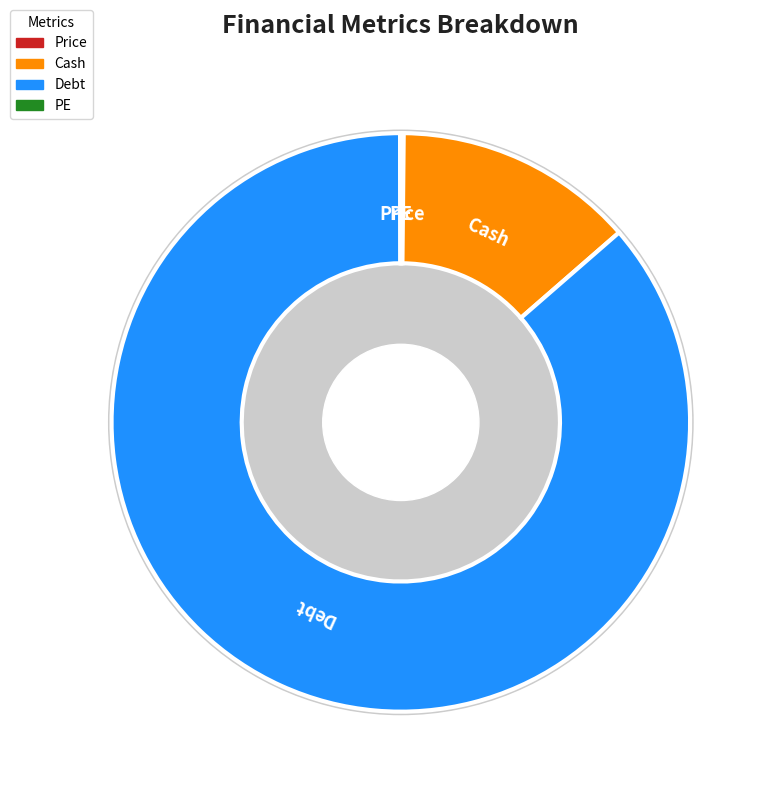

Combined, do Cash and PE account for over 50%?

No